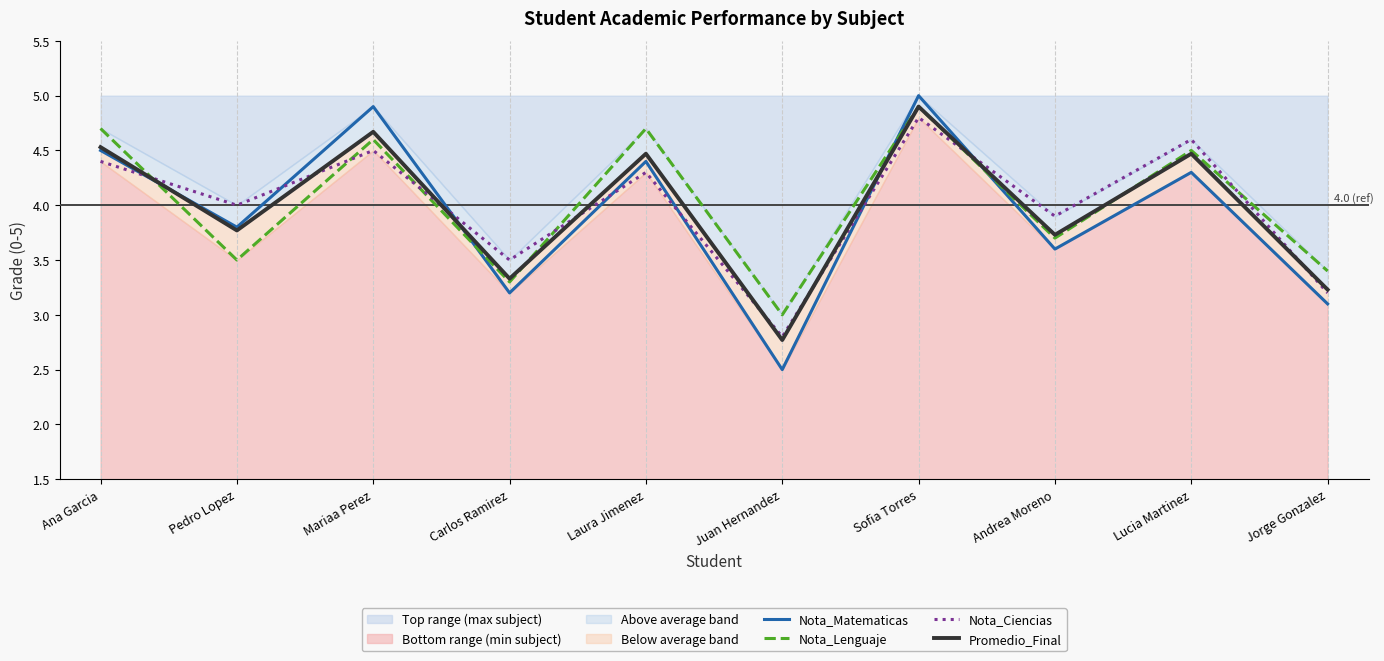

What is the sum of the Promedio_Final values at Jorge Gonzalez and Mariaa Perez?

7.9